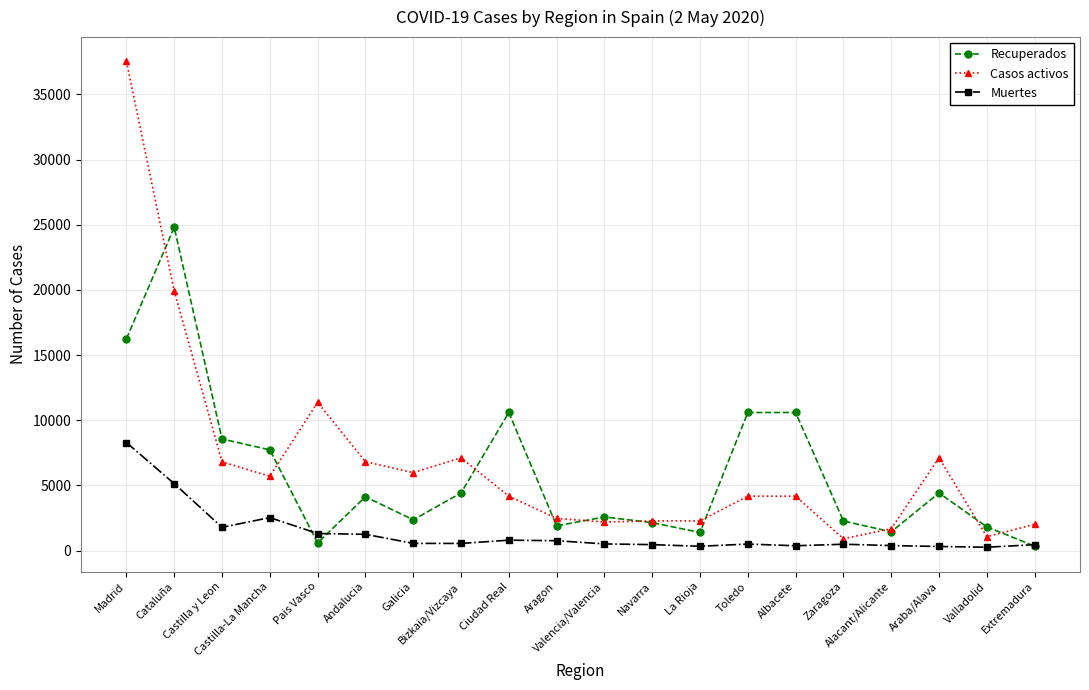

True or false: Muertes has more than 0 points higher than both neighbors.

True